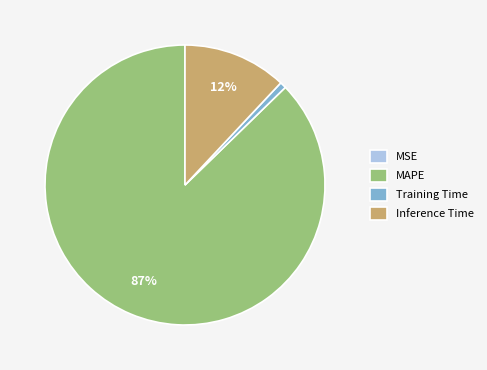

What percentage is the Inference Time slice, to the nearest percent?

12%